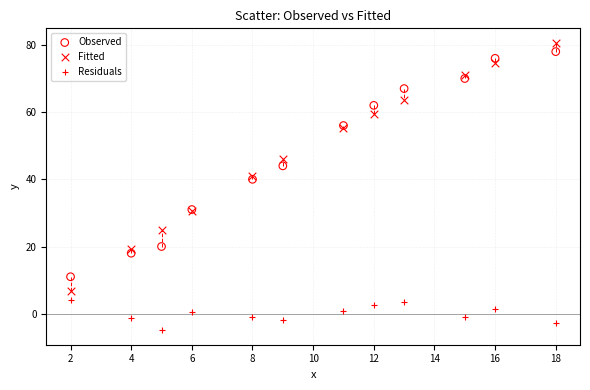

What are all the series names shown in the legend?

Observed, Fitted, Residuals